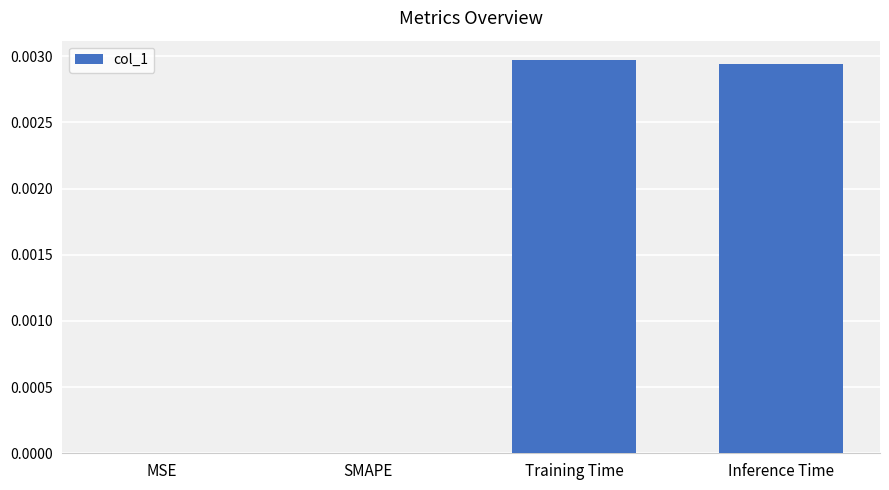

At which category does the chart reach its peak across all series?

Training Time